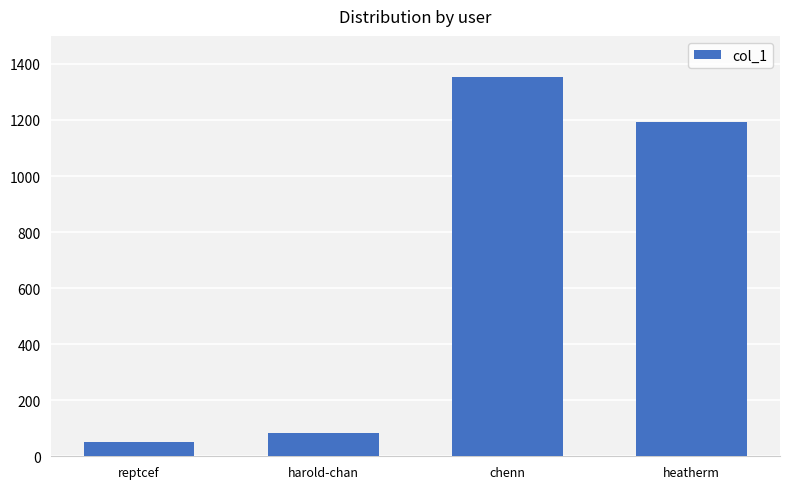

Reading left to right, extract all data points from this chart.

reptcef=51	harold-chan=82	chenn=1354	heatherm=1192